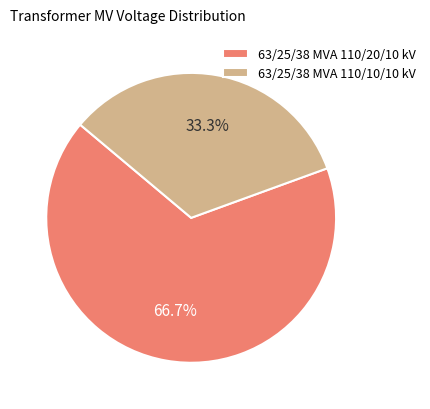

The 63/25/38 MVA 110/10/10 kV slice represents 22% of the pie. True or false?

False